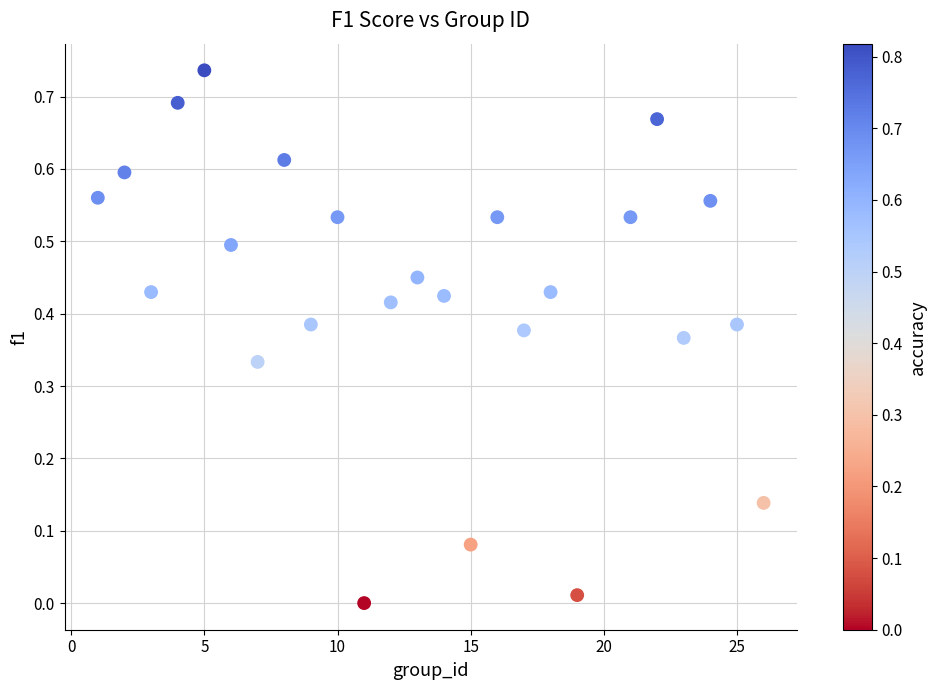

What is the range of X values (max minus min)?

25.0